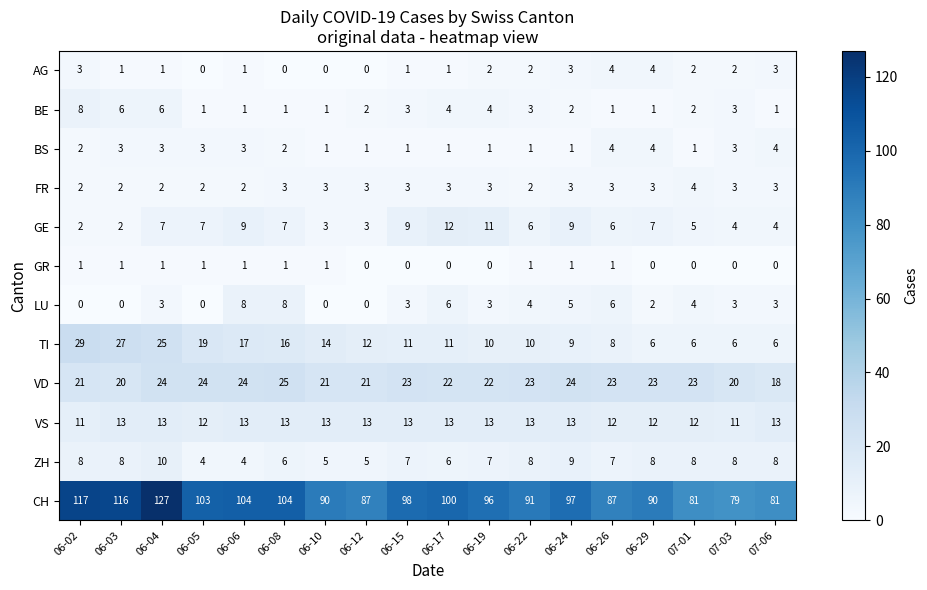

Between 06-02 and 06-10, which series saw the biggest shift?

CH